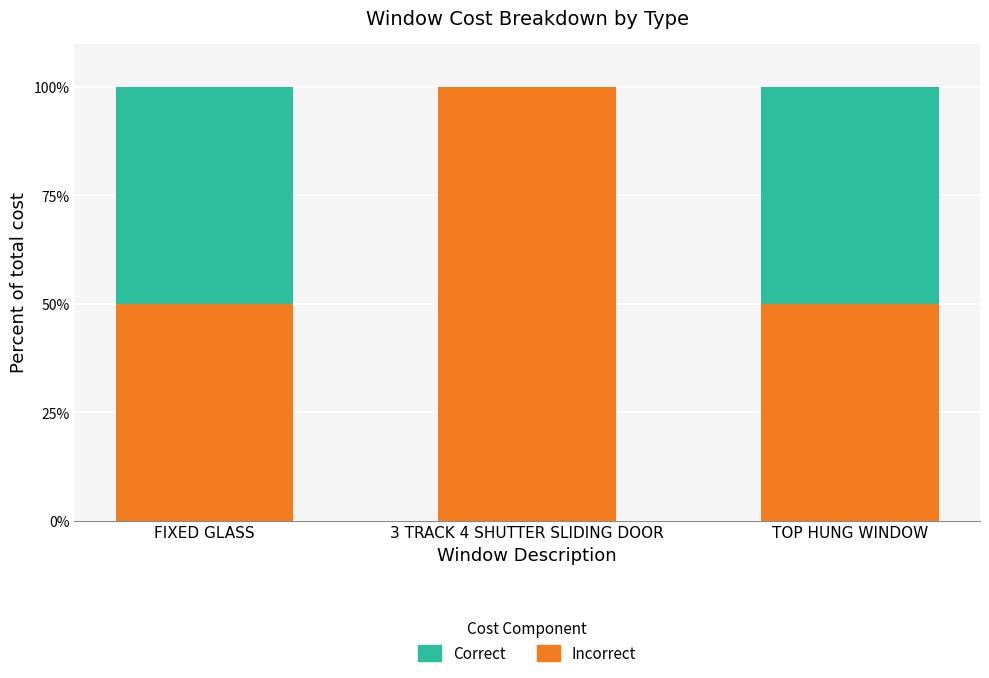

What is the highest value of the Incorrect series?

100.0